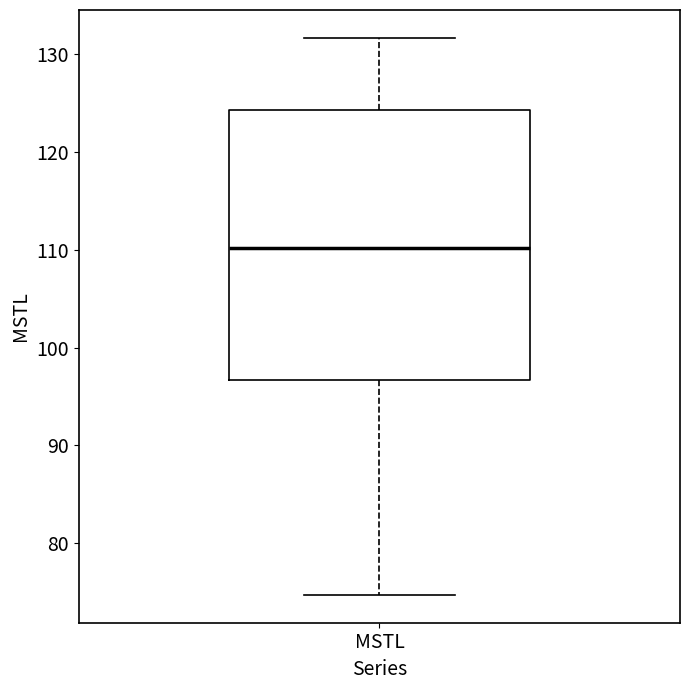

Transcribe this box plot: give where the median line is, the range the box spans, and where the two whiskers end, as read against the y-axis. The values are not printed on the chart, so give them approximately, as read against the axis.

median 110, box 97 to 124, whiskers 75 to 132